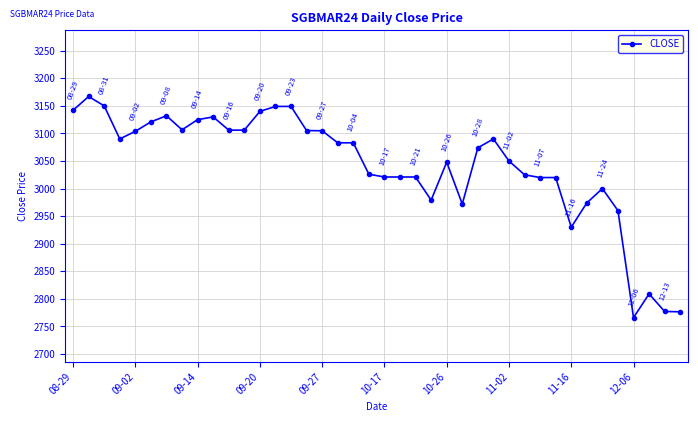

True or false: the data has more than 2 interior local peaks.

True